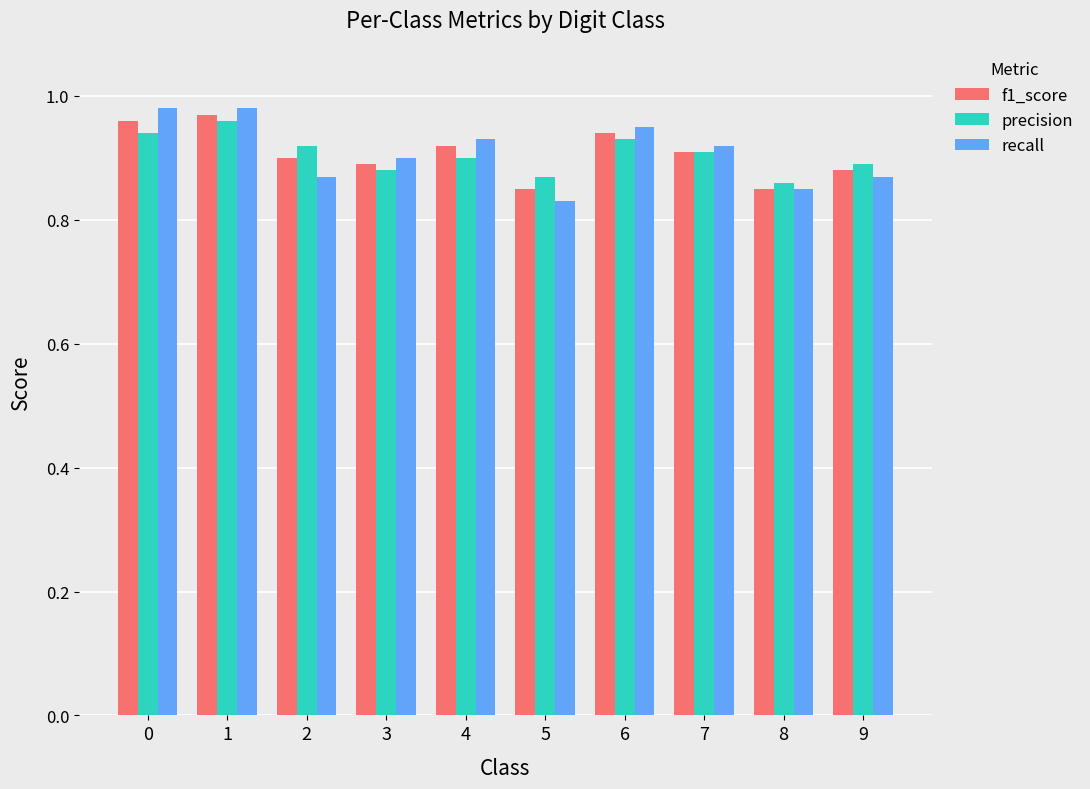

Between 1 and 4, which series saw the biggest shift?

precision